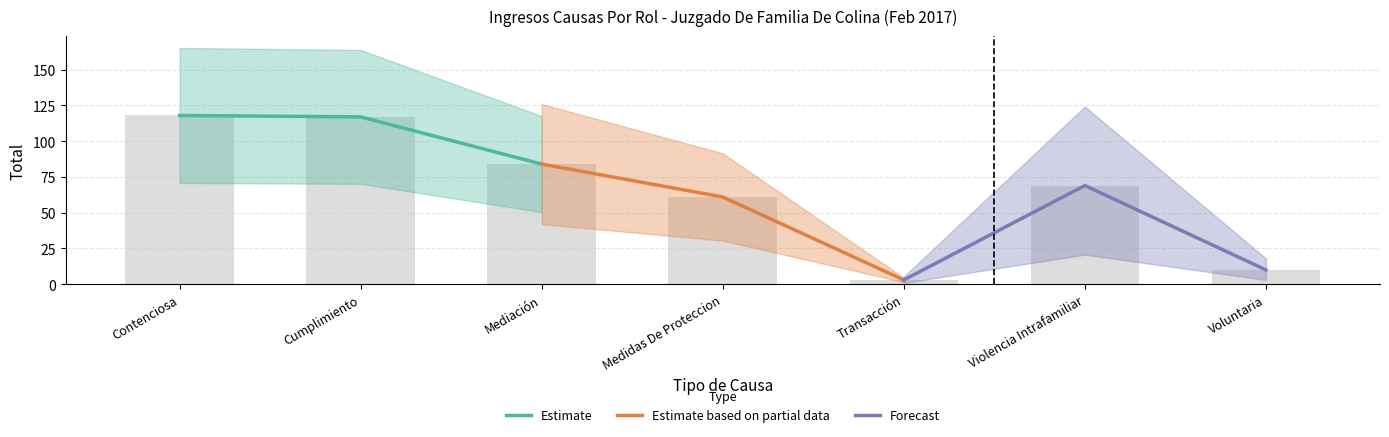

List the series in order of their overall mean, highest first.

Estimate, Estimate based on partial data, Forecast